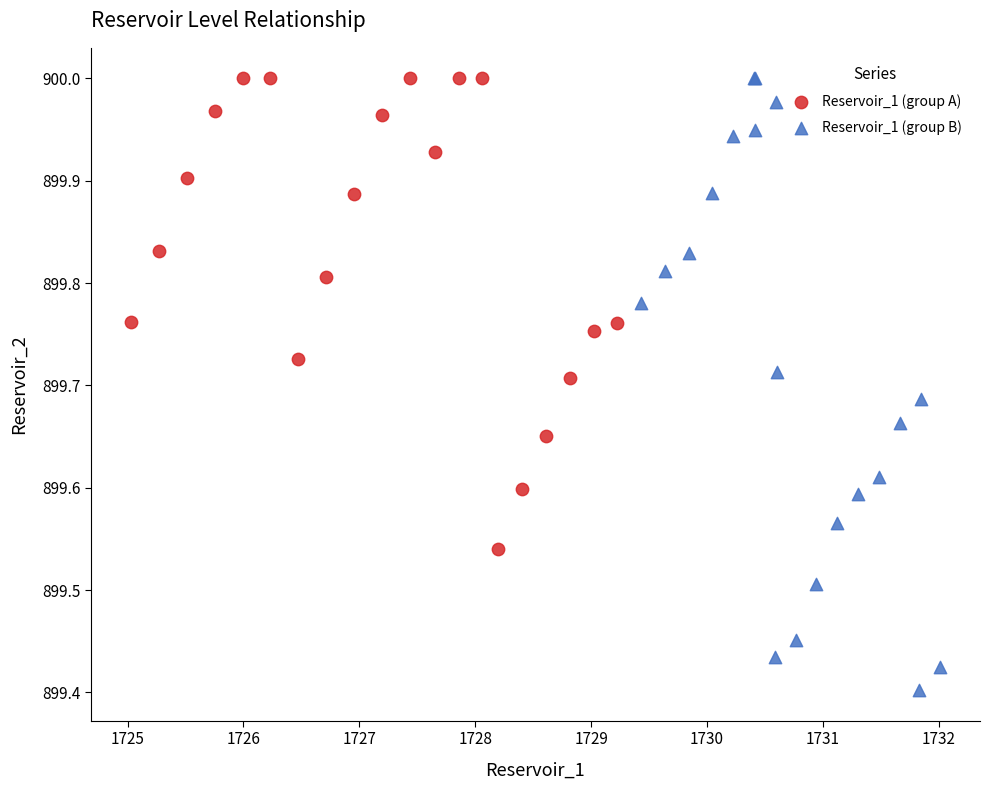

Which series has the widest spread of Y values?

Reservoir_1 (group B)